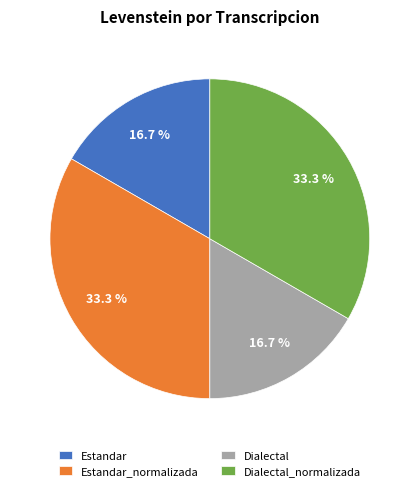

Combined, what portion of the pie is Dialectal_normalizada and Estandar?

50.0%